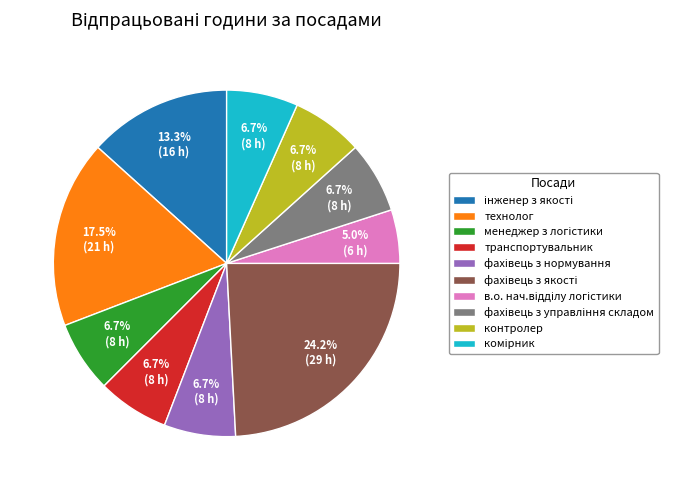

Approximately how many times larger is the value at технолог compared to контролер?

2.6